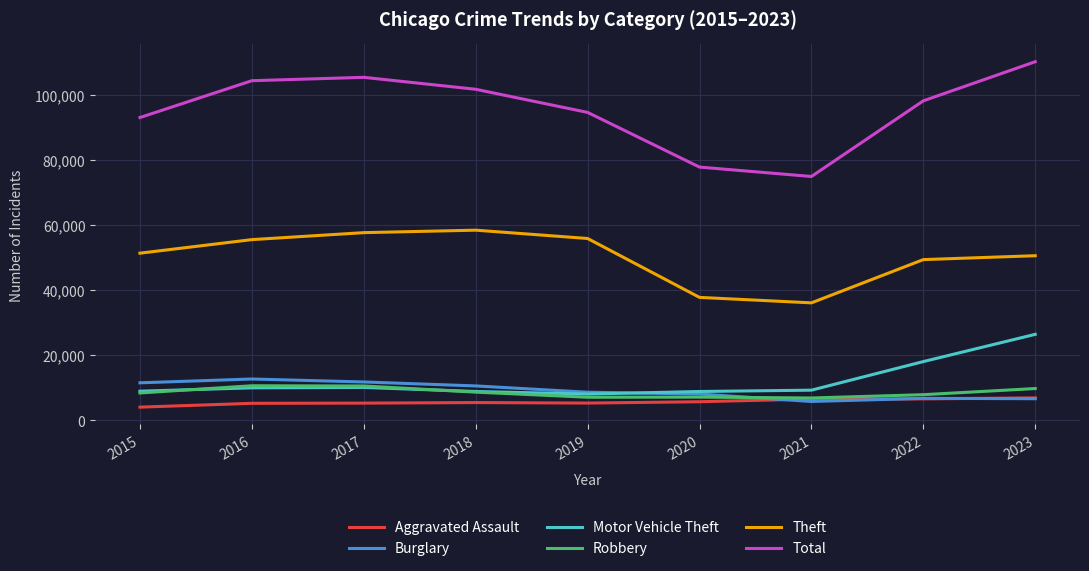

How many distinct data groups are displayed?

6